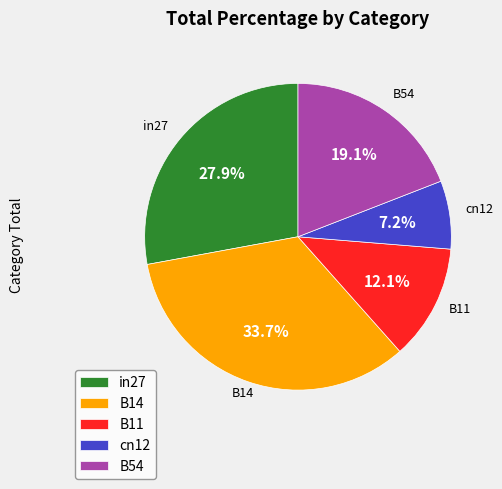

Which slice is the largest?

B14